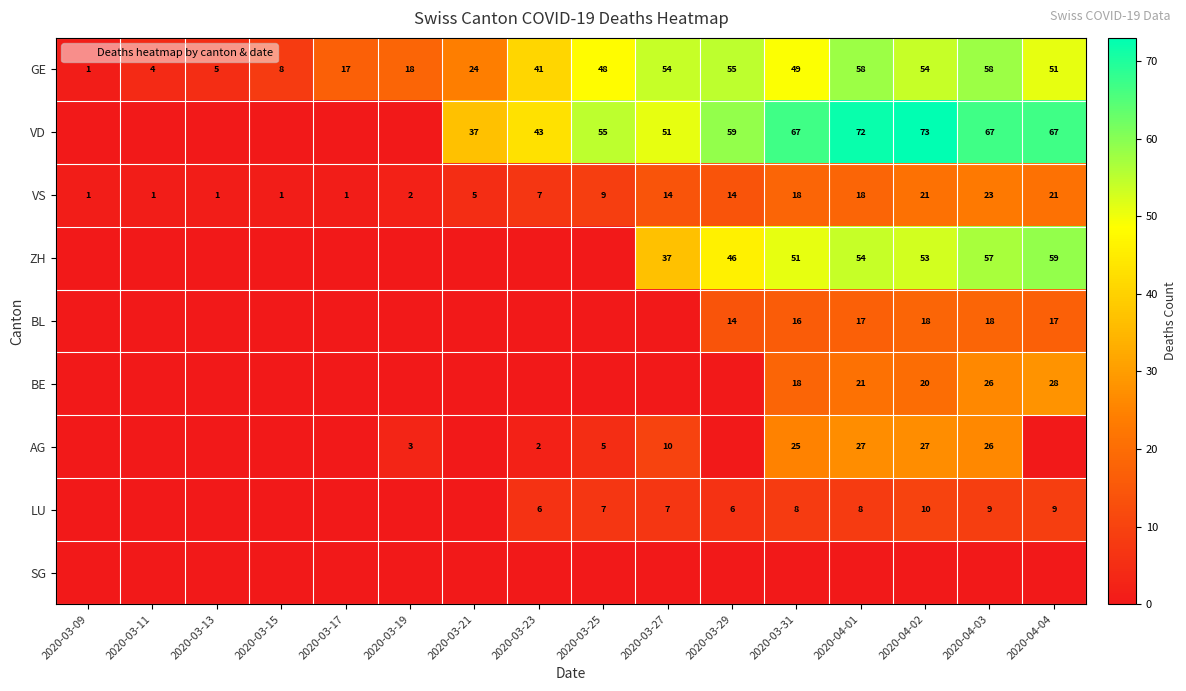

Which series has the largest range (max minus min)?

VD